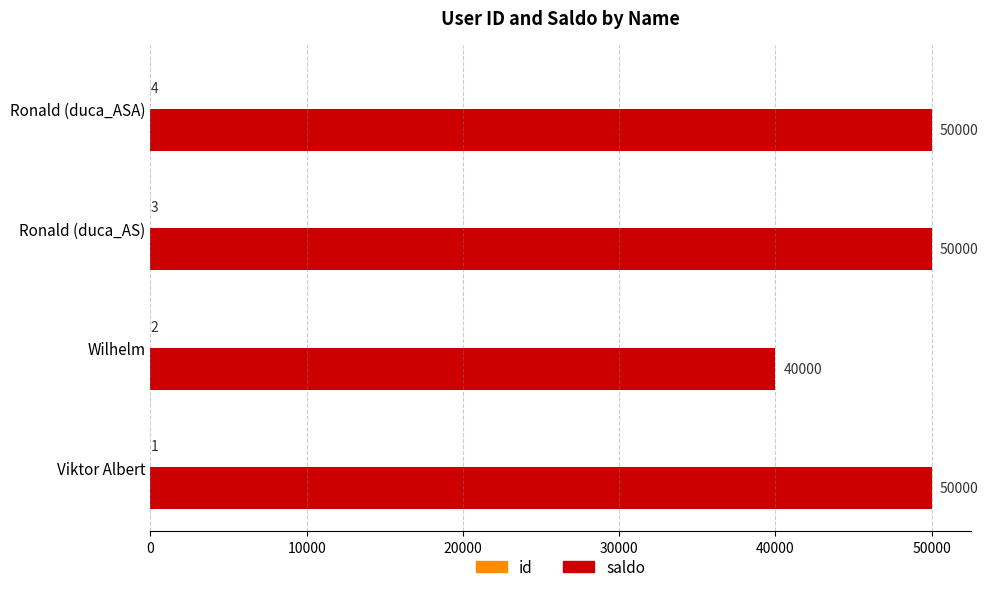

The value of saldo at Ronald (duca_ASA) is 71840. True or false?

False